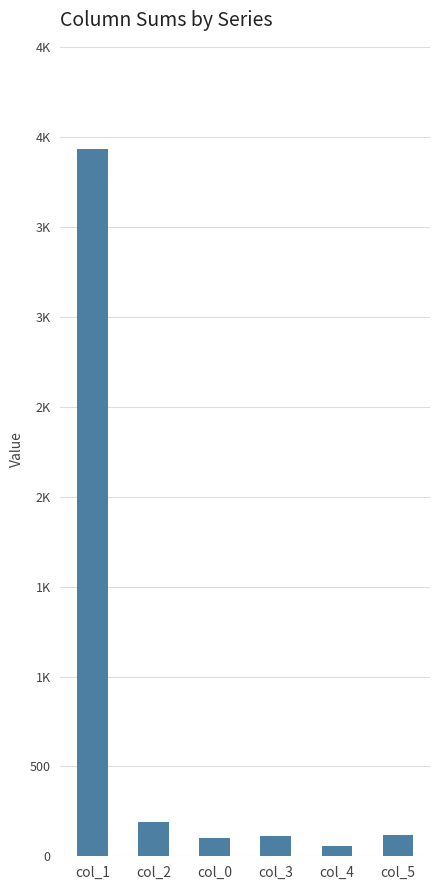

What is the difference between the second highest and second lowest values?

90